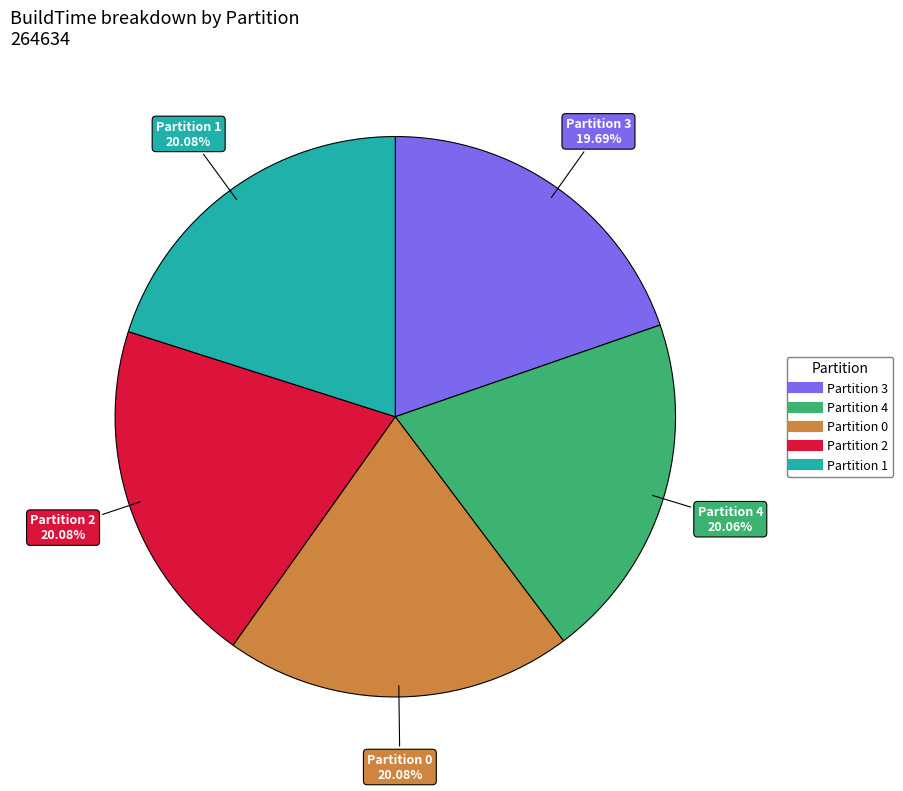

What is the ratio of the value at Partition 1 to the value at Partition 2?

1.0